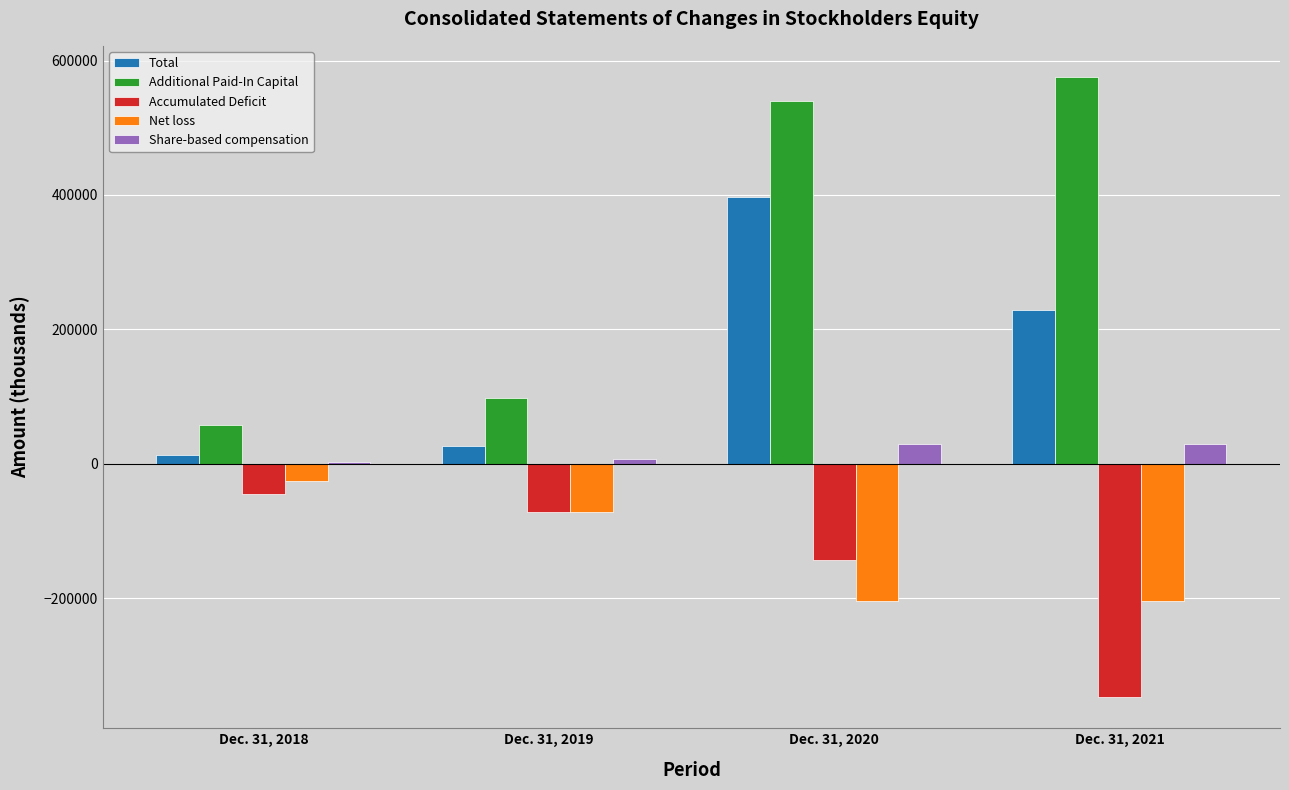

At which category is the sum across all series the highest?

Dec. 31, 2020